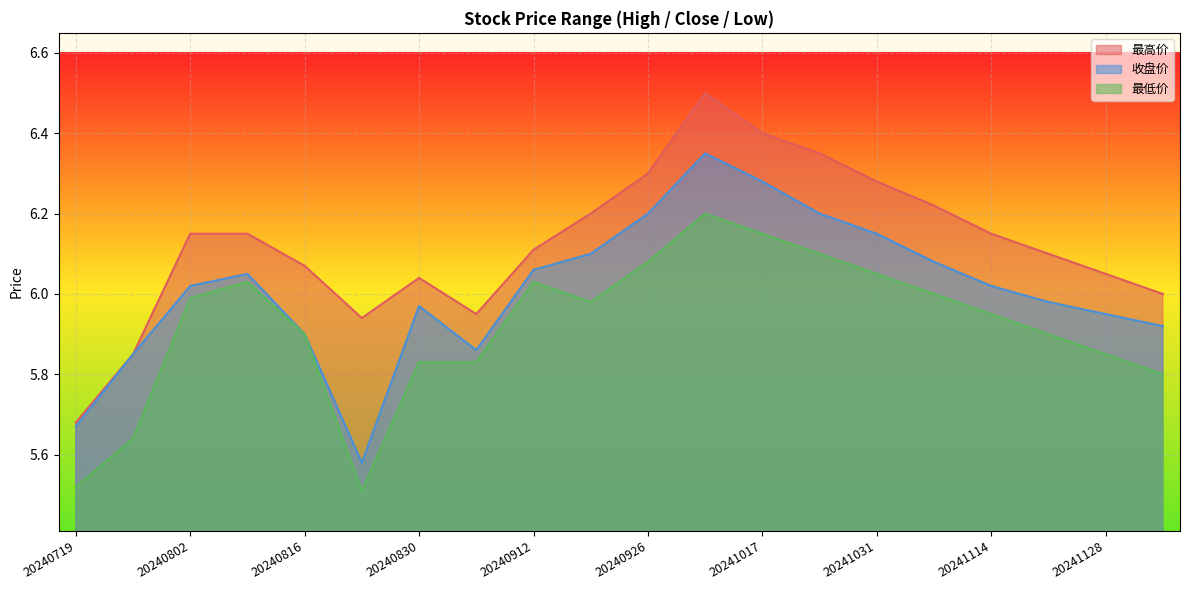

The value of 最高价 at 20241121 is 6.1. True or false?

True